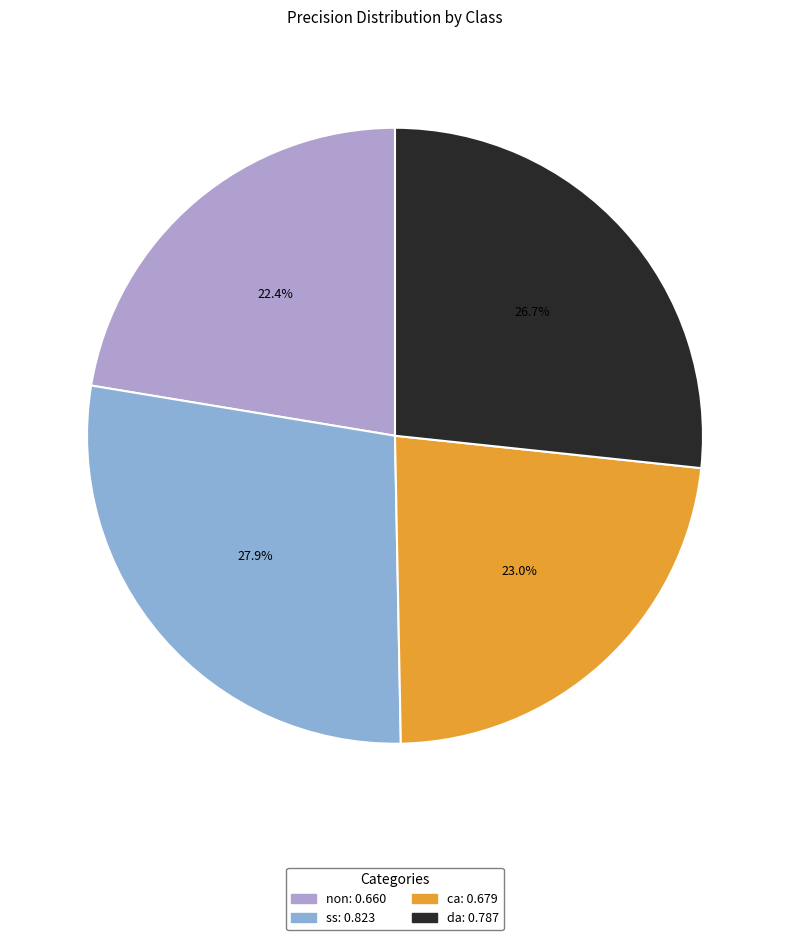

Which slice is the largest?

ss